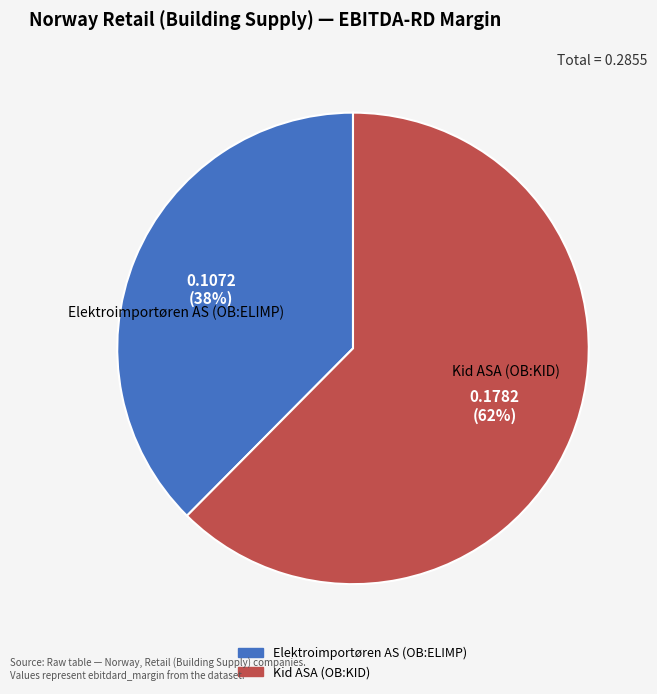

The Elektroimportøren AS (OB:ELIMP) slice represents 26% of the pie. True or false?

False